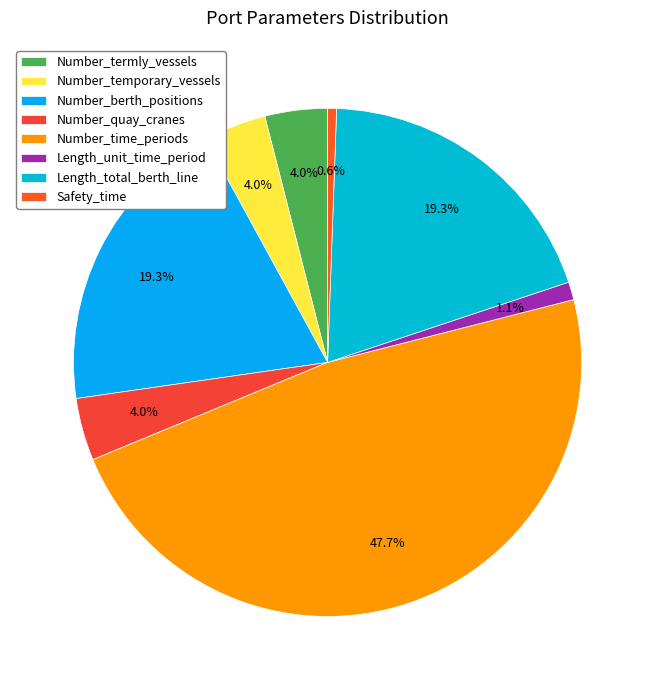

Does Number_termly_vessels represent more than half of the total?

No